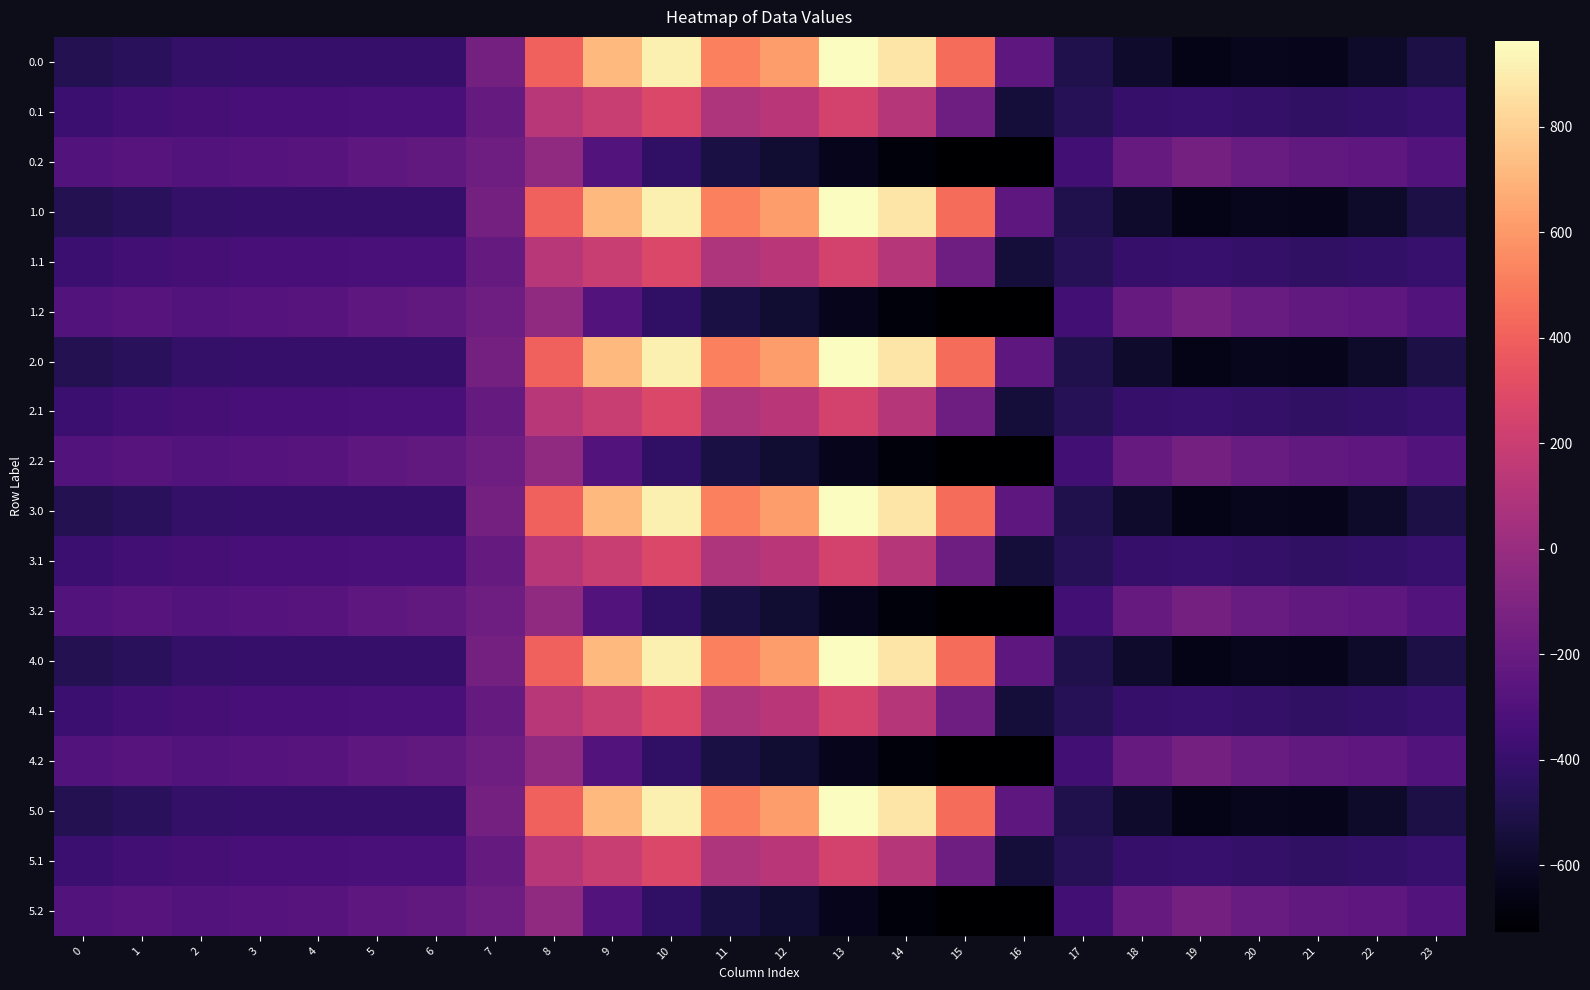

Reading right to left, what are all the values shown in this chart?

0.0: 23=-511.3	22=-592.3	21=-638.4	20=-629.9	19=-649.2	18=-586.7	17=-494.8	16=-250.9	15=443.0	14=870.3	13=962.7	12=619.4	11=516.0	10=916.2	9=716.9	8=395.3	7=-150.1	6=-408.0	5=-403.8	4=-404.9	3=-404.4	2=-410.3	1=-449.5	0=-482.0
0.1: 23=-399.4	22=-419.9	21=-432.4	20=-414.5	19=-400.2	18=-405.4	17=-466.6	16=-547.3	15=-173.1	14=113.7	13=241.5	12=134.6	11=87.0	10=274.1	9=191.1	8=125.2	7=-217.1	6=-332.2	5=-325.7	4=-339.6	3=-342.7	2=-347.9	1=-361.1	0=-384.6
0.2: 23=-287.5	22=-247.4	21=-226.4	20=-199.2	19=-151.0	18=-210.0	17=-362.4	16=-726.6	15=-725.8	14=-687.4	13=-640.4	12=-571.2	11=-520.6	10=-423.5	9=-288.5	8=-35.3	7=-176.6	6=-228.8	5=-245.0	4=-274.4	3=-281.0	2=-285.5	1=-272.7	0=-287.1
1.0: 23=-511.3	22=-592.3	21=-638.4	20=-629.9	19=-649.2	18=-586.7	17=-494.8	16=-250.9	15=443.0	14=870.3	13=962.7	12=619.4	11=516.0	10=916.2	9=716.9	8=395.3	7=-150.1	6=-408.0	5=-403.8	4=-404.9	3=-404.4	2=-410.3	1=-449.5	0=-482.0
1.1: 23=-399.4	22=-419.9	21=-432.4	20=-414.5	19=-400.2	18=-405.4	17=-466.6	16=-547.3	15=-173.1	14=113.7	13=241.5	12=134.6	11=87.0	10=274.1	9=191.1	8=125.2	7=-217.1	6=-332.2	5=-325.7	4=-339.6	3=-342.7	2=-347.9	1=-361.1	0=-384.6
1.2: 23=-287.5	22=-247.4	21=-226.4	20=-199.2	19=-151.0	18=-210.0	17=-362.4	16=-726.6	15=-725.8	14=-687.4	13=-640.4	12=-571.2	11=-520.6	10=-423.5	9=-288.5	8=-35.3	7=-176.6	6=-228.8	5=-245.0	4=-274.4	3=-281.0	2=-285.5	1=-272.7	0=-287.1
2.0: 23=-511.3	22=-592.3	21=-638.4	20=-629.9	19=-649.2	18=-586.7	17=-494.8	16=-250.9	15=443.0	14=870.3	13=962.7	12=619.4	11=516.0	10=916.2	9=716.9	8=395.3	7=-150.1	6=-408.0	5=-403.8	4=-404.9	3=-404.4	2=-410.3	1=-449.5	0=-482.0
2.1: 23=-399.4	22=-419.9	21=-432.4	20=-414.5	19=-400.2	18=-405.4	17=-466.6	16=-547.3	15=-173.1	14=113.7	13=241.5	12=134.6	11=87.0	10=274.1	9=191.1	8=125.2	7=-217.1	6=-332.2	5=-325.7	4=-339.6	3=-342.7	2=-347.9	1=-361.1	0=-384.6
2.2: 23=-287.5	22=-247.4	21=-226.4	20=-199.2	19=-151.0	18=-210.0	17=-362.4	16=-726.6	15=-725.8	14=-687.4	13=-640.4	12=-571.2	11=-520.6	10=-423.5	9=-288.5	8=-35.3	7=-176.6	6=-228.8	5=-245.0	4=-274.4	3=-281.0	2=-285.5	1=-272.7	0=-287.1
3.0: 23=-511.3	22=-592.3	21=-638.4	20=-629.9	19=-649.2	18=-586.7	17=-494.8	16=-250.9	15=443.0	14=870.3	13=962.7	12=619.4	11=516.0	10=916.2	9=716.9	8=395.3	7=-150.1	6=-408.0	5=-403.8	4=-404.9	3=-404.4	2=-410.3	1=-449.5	0=-482.0
3.1: 23=-399.4	22=-419.9	21=-432.4	20=-414.5	19=-400.2	18=-405.4	17=-466.6	16=-547.3	15=-173.1	14=113.7	13=241.5	12=134.6	11=87.0	10=274.1	9=191.1	8=125.2	7=-217.1	6=-332.2	5=-325.7	4=-339.6	3=-342.7	2=-347.9	1=-361.1	0=-384.6
3.2: 23=-287.5	22=-247.4	21=-226.4	20=-199.2	19=-151.0	18=-210.0	17=-362.4	16=-726.6	15=-725.8	14=-687.4	13=-640.4	12=-571.2	11=-520.6	10=-423.5	9=-288.5	8=-35.3	7=-176.6	6=-228.8	5=-245.0	4=-274.4	3=-281.0	2=-285.5	1=-272.7	0=-287.1
4.0: 23=-511.3	22=-592.3	21=-638.4	20=-629.9	19=-649.2	18=-586.7	17=-494.8	16=-250.9	15=443.0	14=870.3	13=962.7	12=619.4	11=516.0	10=916.2	9=716.9	8=395.3	7=-150.1	6=-408.0	5=-403.8	4=-404.9	3=-404.4	2=-410.3	1=-449.5	0=-482.0
4.1: 23=-399.4	22=-419.9	21=-432.4	20=-414.5	19=-400.2	18=-405.4	17=-466.6	16=-547.3	15=-173.1	14=113.7	13=241.5	12=134.6	11=87.0	10=274.1	9=191.1	8=125.2	7=-217.1	6=-332.2	5=-325.7	4=-339.6	3=-342.7	2=-347.9	1=-361.1	0=-384.6
4.2: 23=-287.5	22=-247.4	21=-226.4	20=-199.2	19=-151.0	18=-210.0	17=-362.4	16=-726.6	15=-725.8	14=-687.4	13=-640.4	12=-571.2	11=-520.6	10=-423.5	9=-288.5	8=-35.3	7=-176.6	6=-228.8	5=-245.0	4=-274.4	3=-281.0	2=-285.5	1=-272.7	0=-287.1
5.0: 23=-511.3	22=-592.3	21=-638.4	20=-629.9	19=-649.2	18=-586.7	17=-494.8	16=-250.9	15=443.0	14=870.3	13=962.7	12=619.4	11=516.0	10=916.2	9=716.9	8=395.3	7=-150.1	6=-408.0	5=-403.8	4=-404.9	3=-404.4	2=-410.3	1=-449.5	0=-482.0
5.1: 23=-399.4	22=-419.9	21=-432.4	20=-414.5	19=-400.2	18=-405.4	17=-466.6	16=-547.3	15=-173.1	14=113.7	13=241.5	12=134.6	11=87.0	10=274.1	9=191.1	8=125.2	7=-217.1	6=-332.2	5=-325.7	4=-339.6	3=-342.7	2=-347.9	1=-361.1	0=-384.6
5.2: 23=-287.5	22=-247.4	21=-226.4	20=-199.2	19=-151.0	18=-210.0	17=-362.4	16=-726.6	15=-725.8	14=-687.4	13=-640.4	12=-571.2	11=-520.6	10=-423.5	9=-288.5	8=-35.3	7=-176.6	6=-228.8	5=-245.0	4=-274.4	3=-281.0	2=-285.5	1=-272.7	0=-287.1